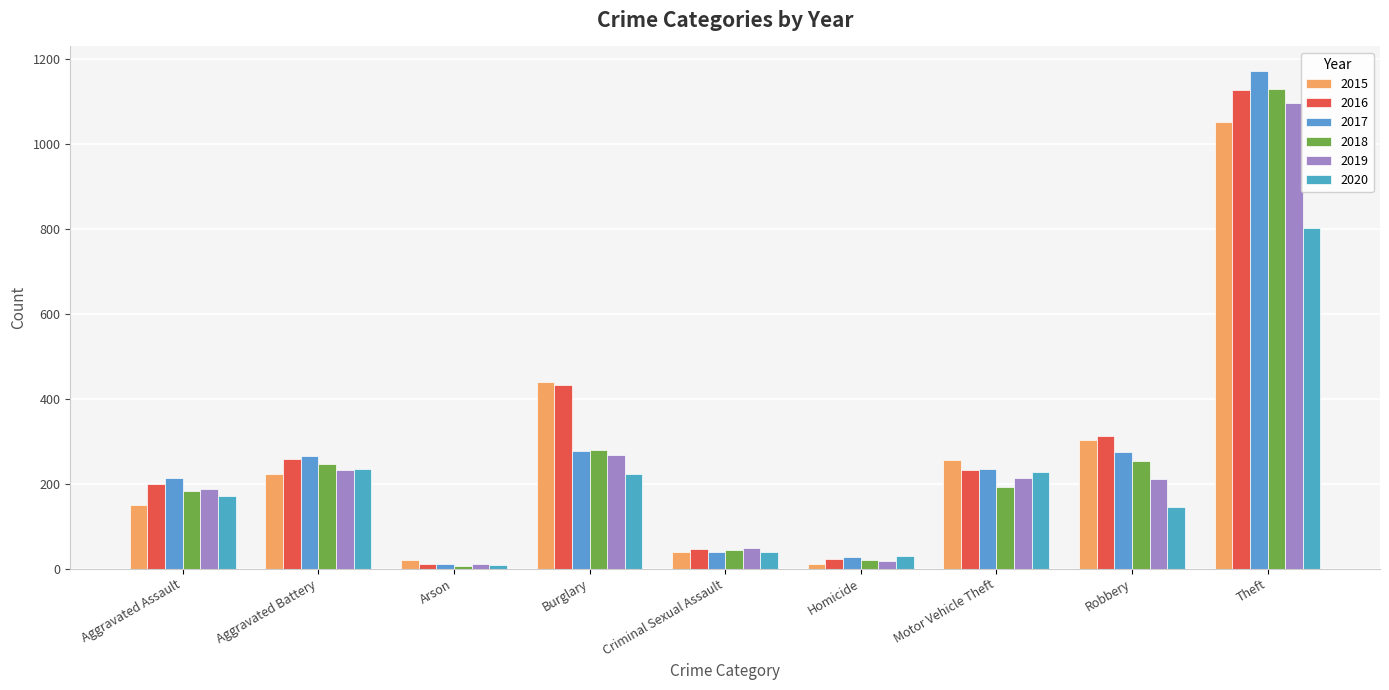

Is it true that 2016 equals 75 at Aggravated Assault?

False